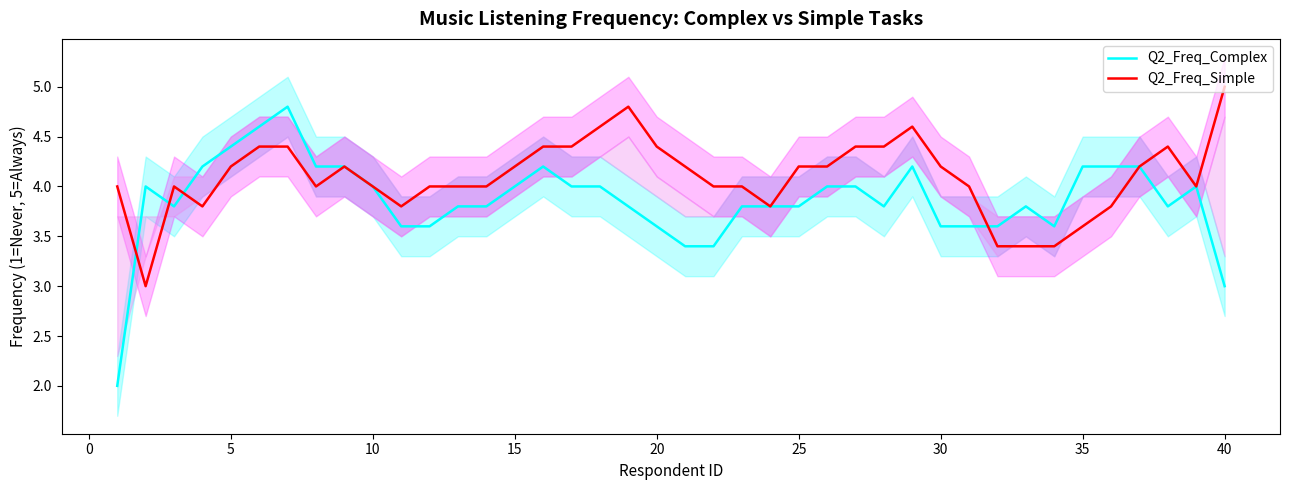

Is it true that Q2_Freq_Complex equals 4.0 at 15?

True